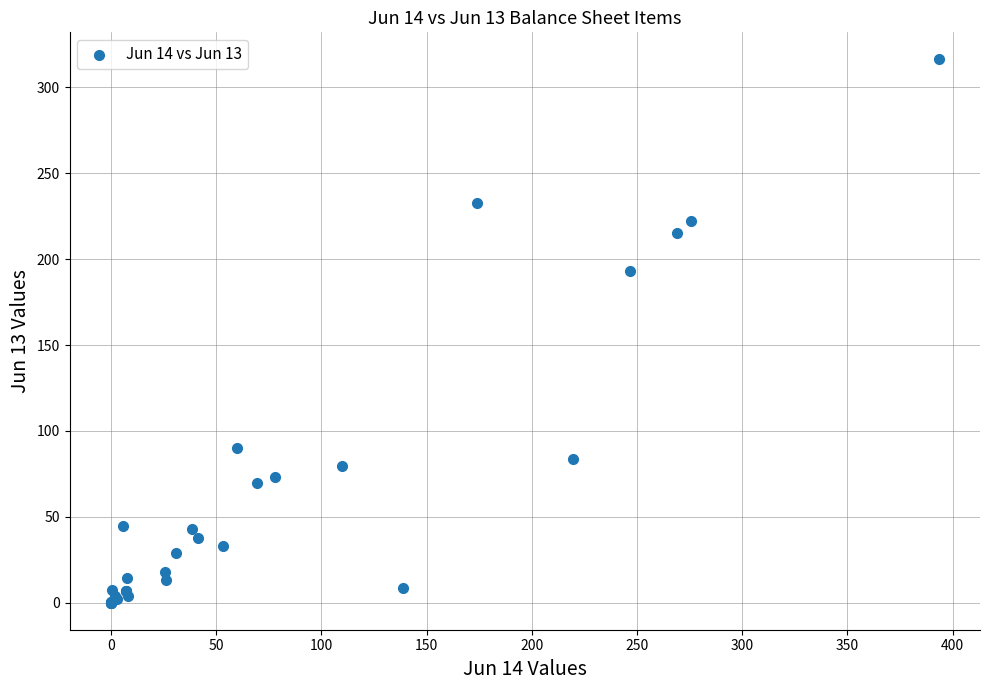

What Y value in the scatter plot is closest to 158?

193.1